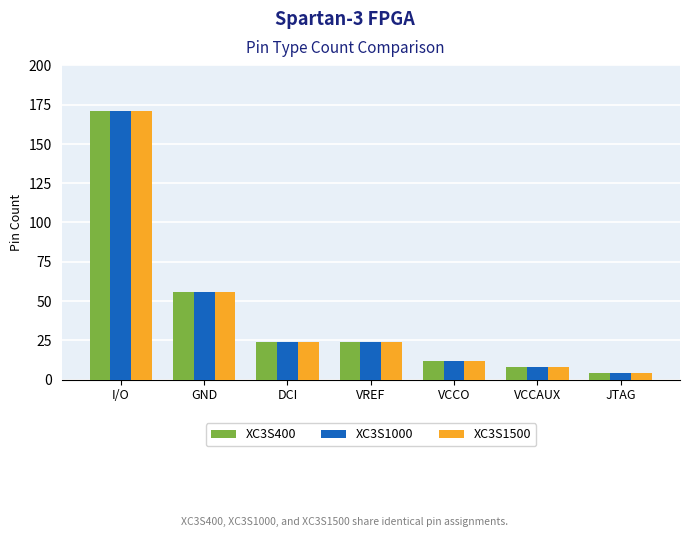

What is the total value across all series at VCCO?

36